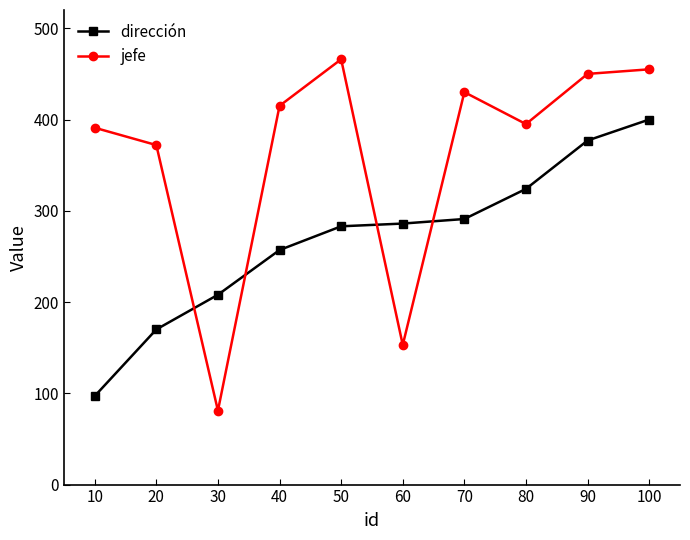

What is the difference between the maximum and minimum values in the dirección series?

303